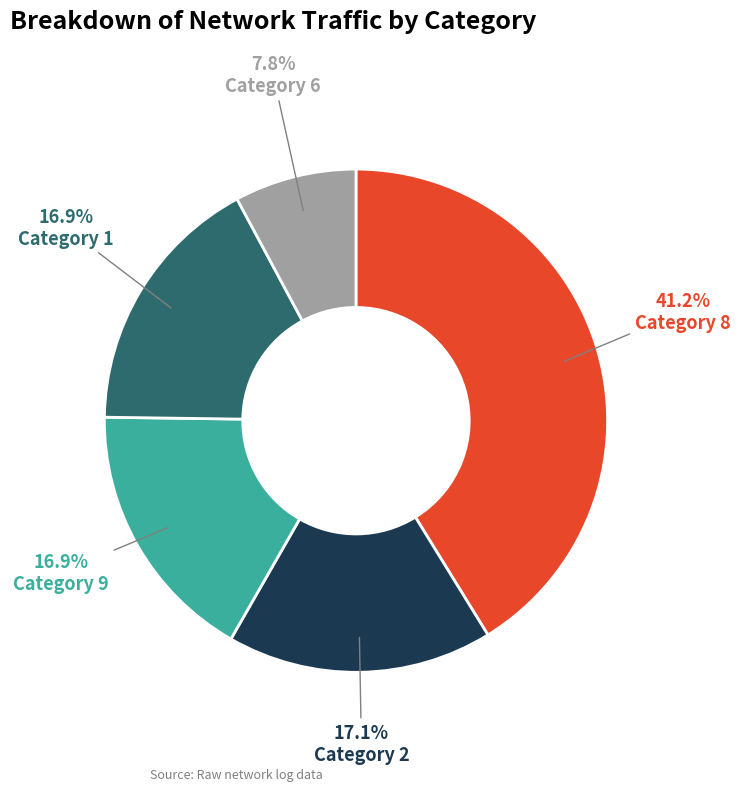

Approximately how many times larger is the value at Category 9 compared to Category 2?

1.0